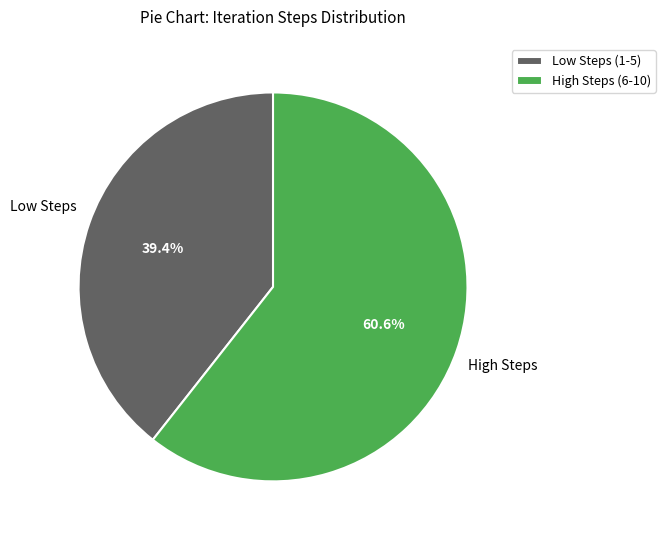

Which slice is the largest?

High Steps (6-10)